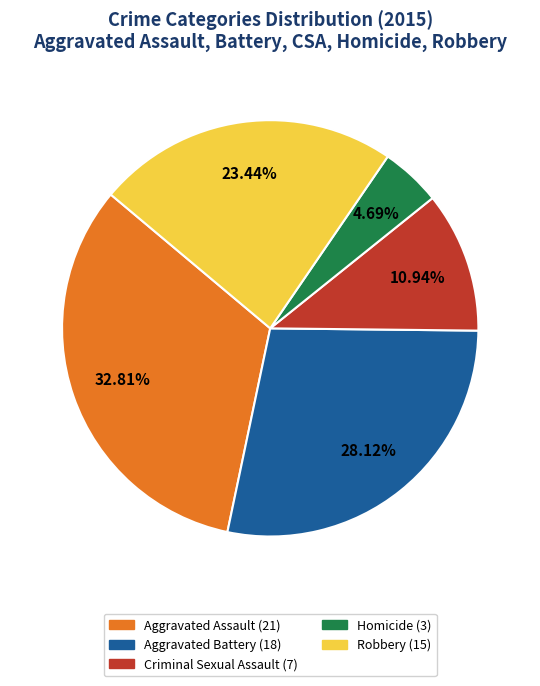

To the nearest percent, what portion does Aggravated Battery represent?

28%